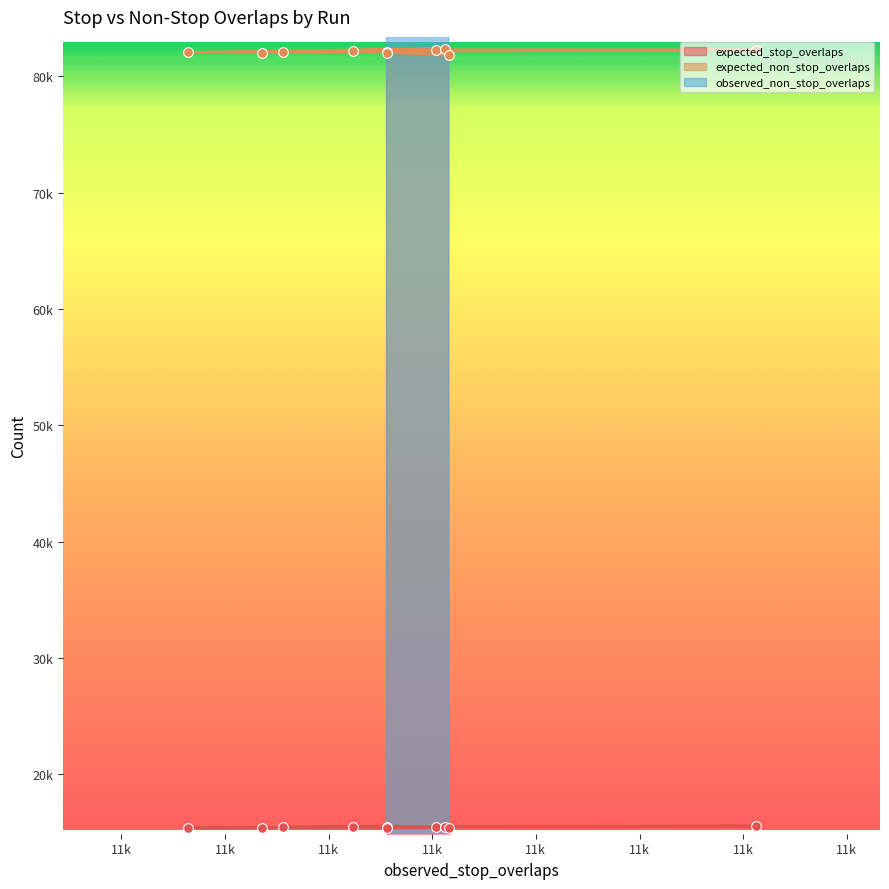

The expected_stop_overlaps series shows 6703.9 at 11601. True or false?

False